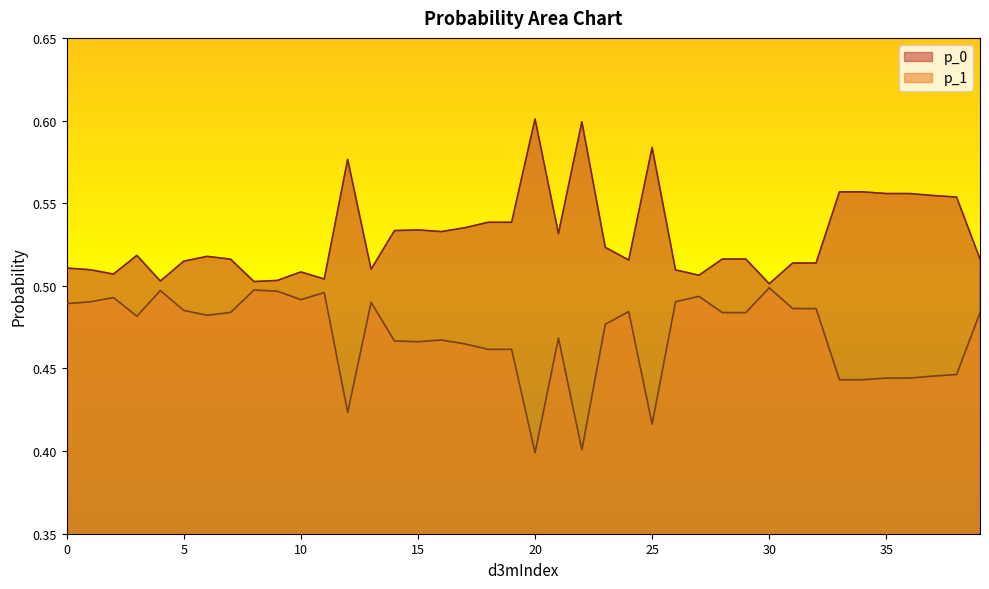

How many lines are shown in the chart?

2